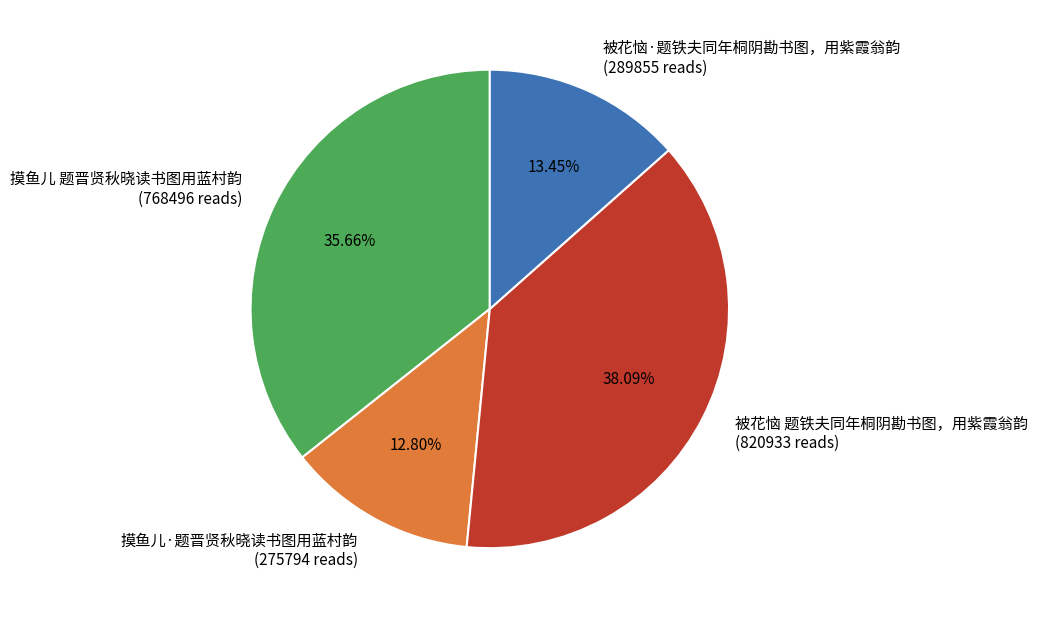

Which has a higher value, 摸鱼儿·题晋贤秋晓读书图用蓝村韵 (275794 reads) or 被花恼 题铁夫同年桐阴勘书图，用紫霞翁韵 (820933 reads)?

被花恼 题铁夫同年桐阴勘书图，用紫霞翁韵 (820933 reads)